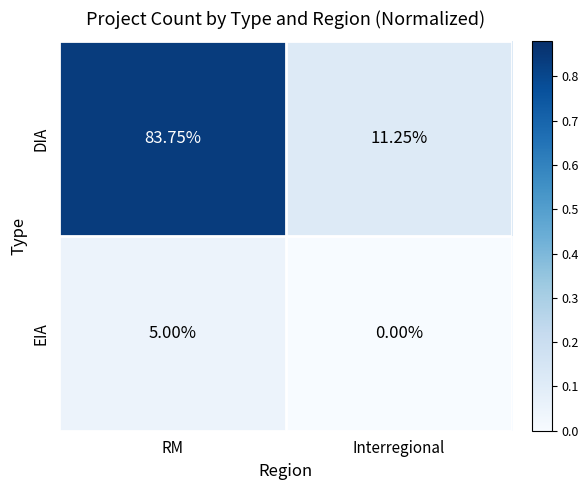

Which series has the largest range (max minus min)?

DIA